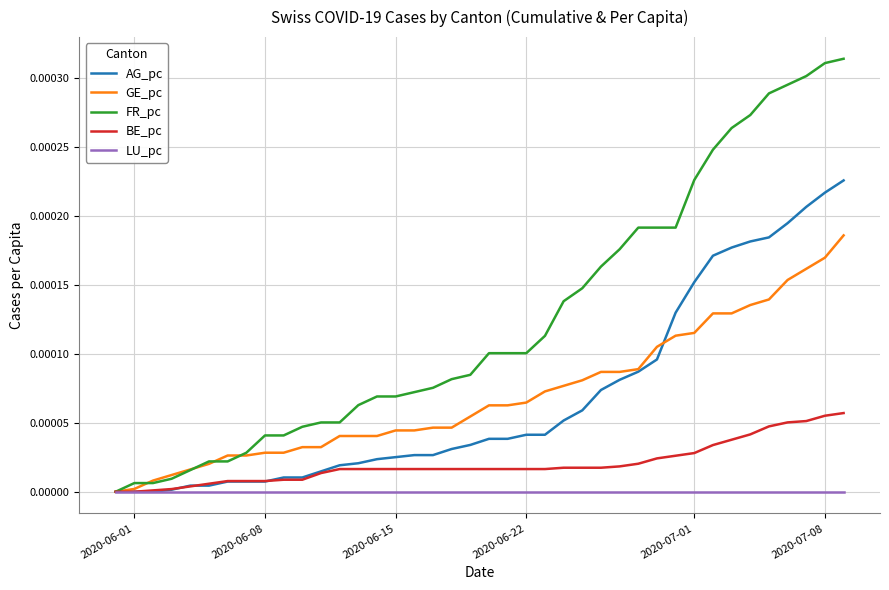

Which series has the largest total across all categories?

FR_pc